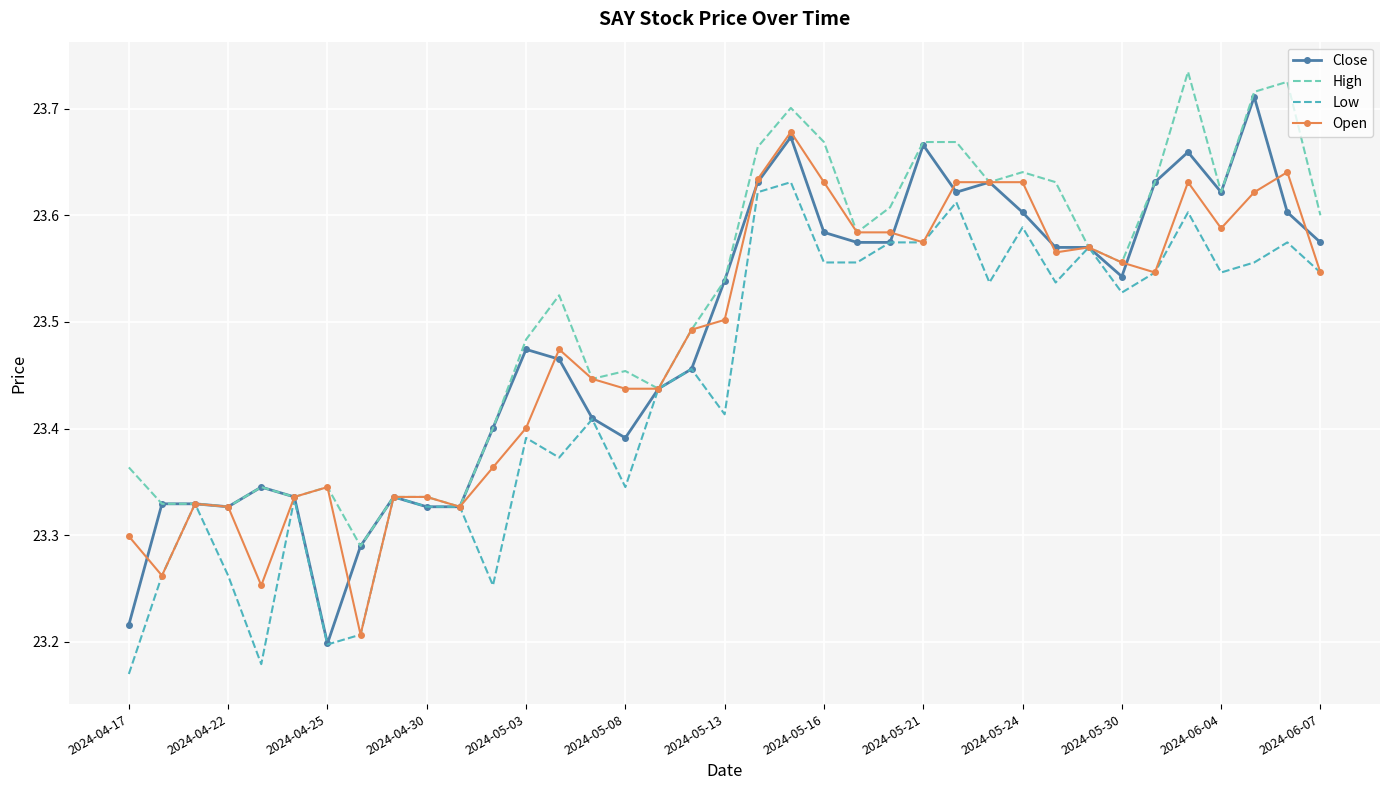

Which series has the largest total across all categories?

High